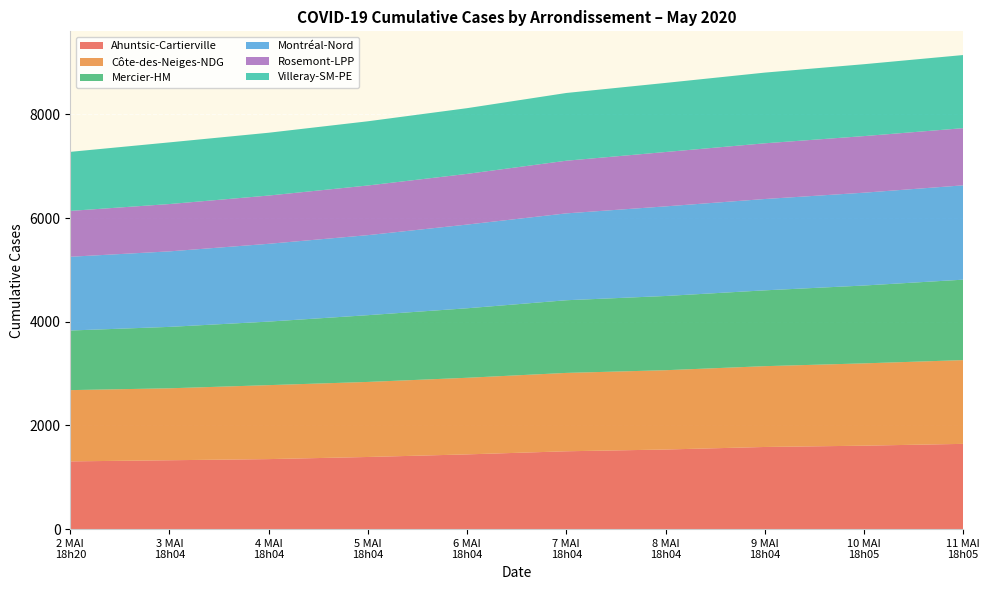

What is the maximum value for Ahuntsic-Cartierville?

1645